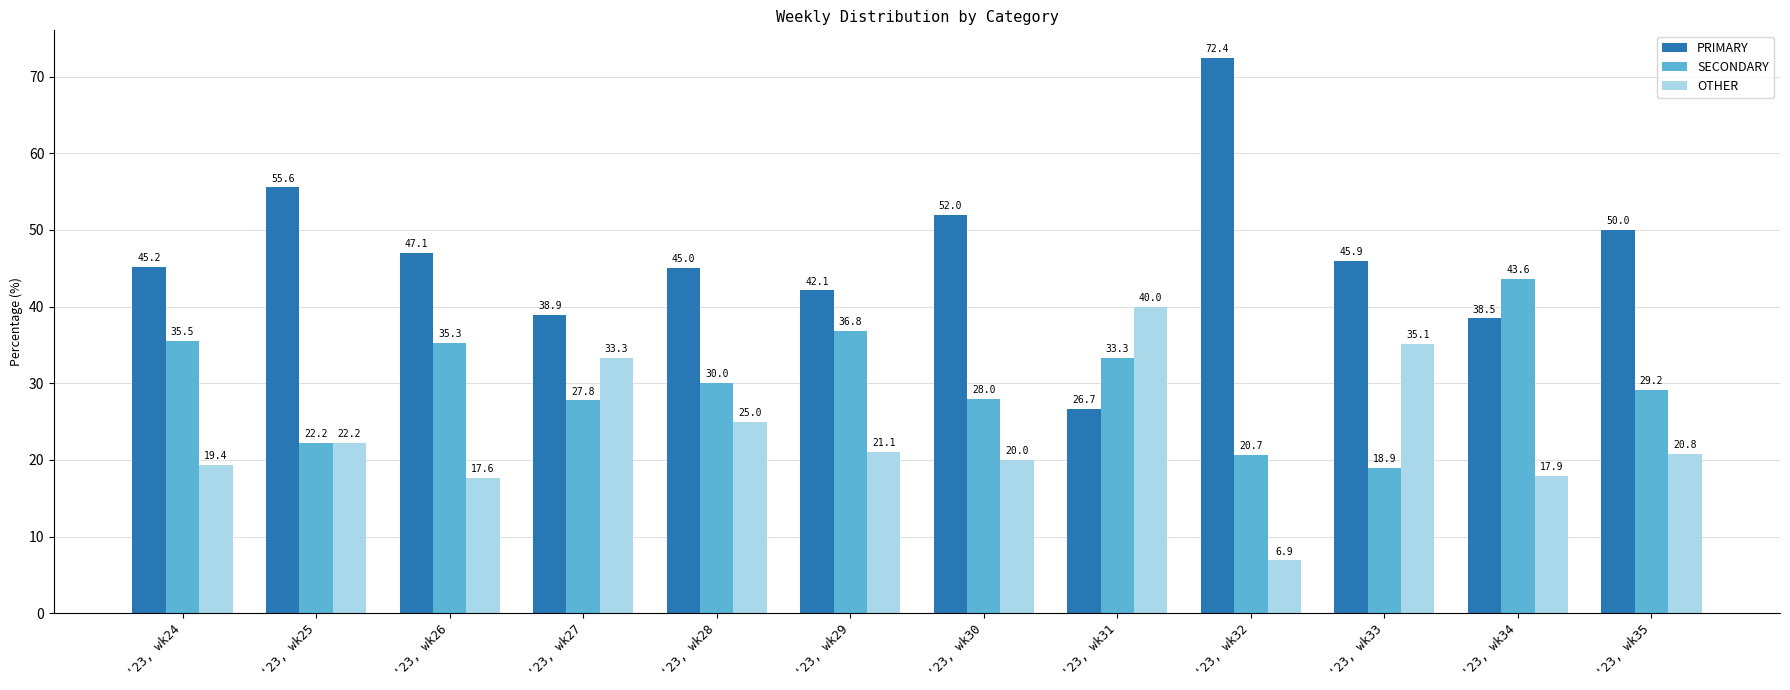

What are all the series names shown in the legend?

PRIMARY, SECONDARY, OTHER